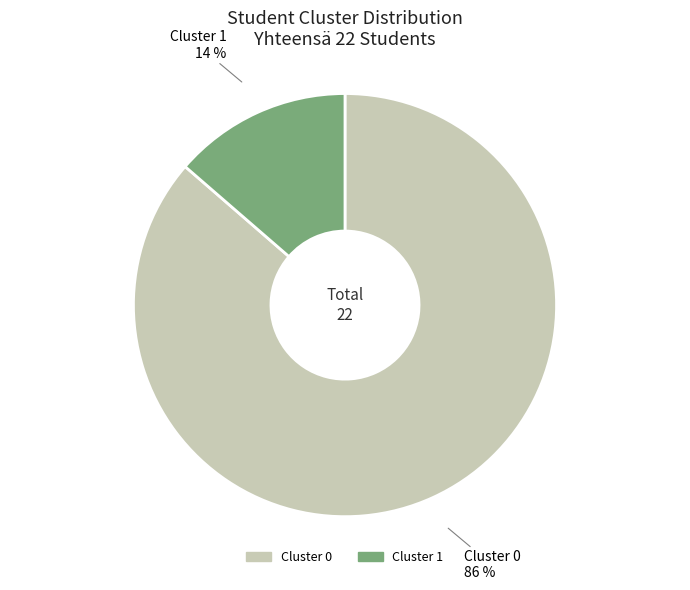

Is it true that Cluster 0 is 99% of the pie?

False